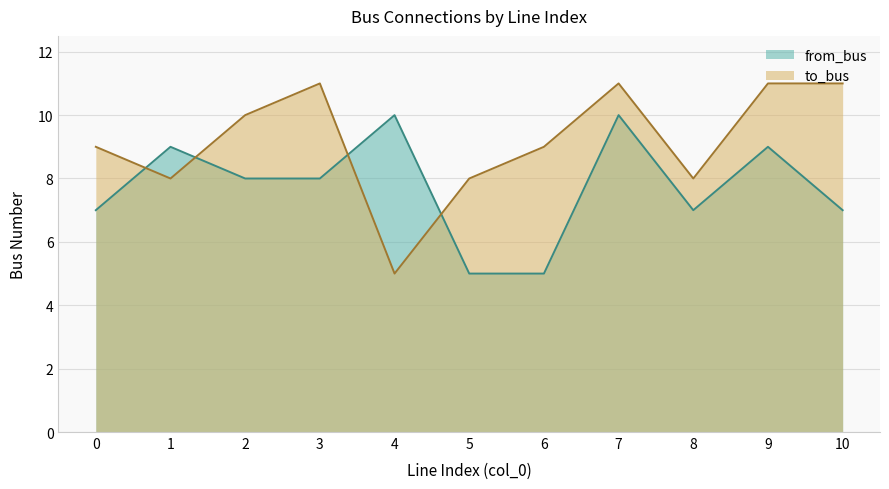

Which series ends up on top after the final intersection of to_bus and from_bus?

to_bus